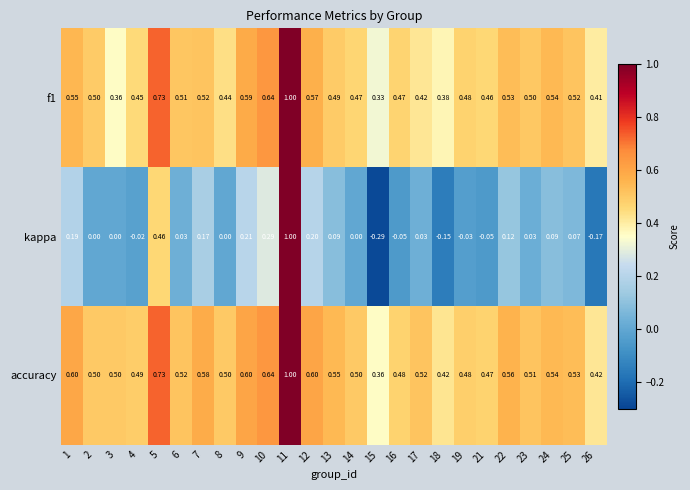

Which series has the widest spread of values?

kappa